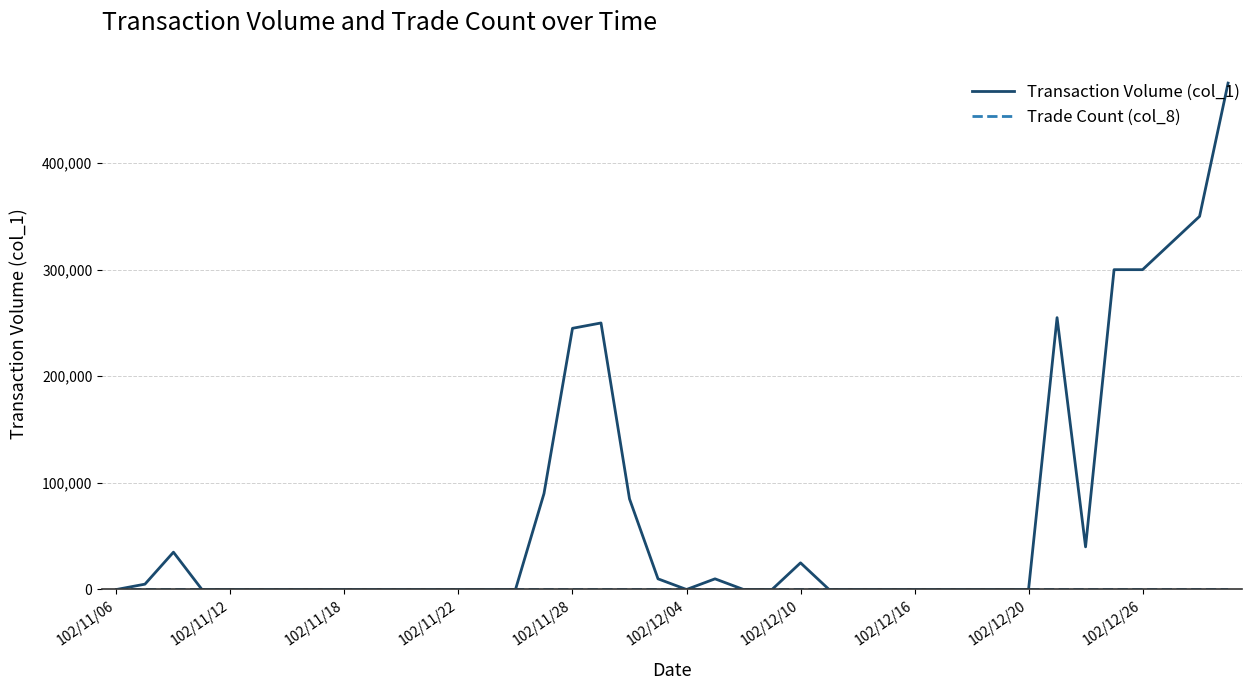

Which series has the widest spread of values?

Transaction Volume (col_1)